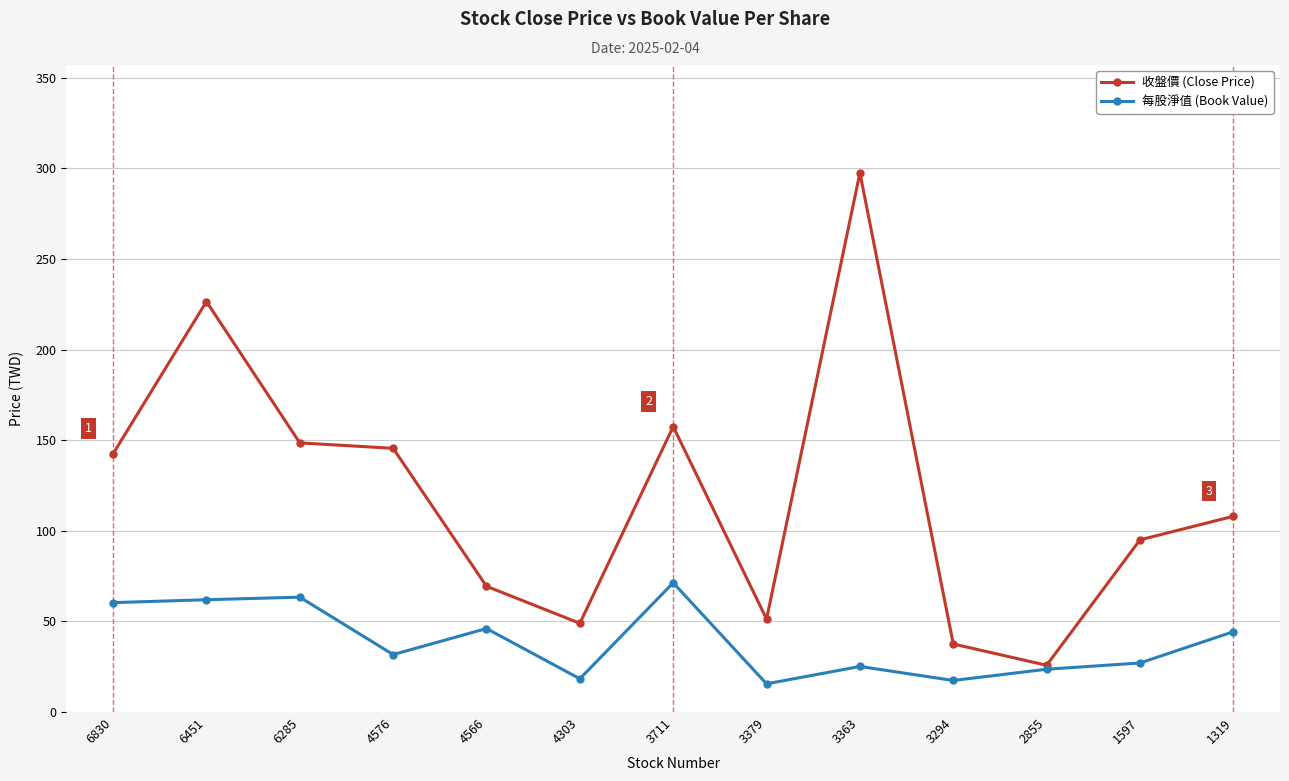

What is the spread (max minus min) of values at 6285?

85.1